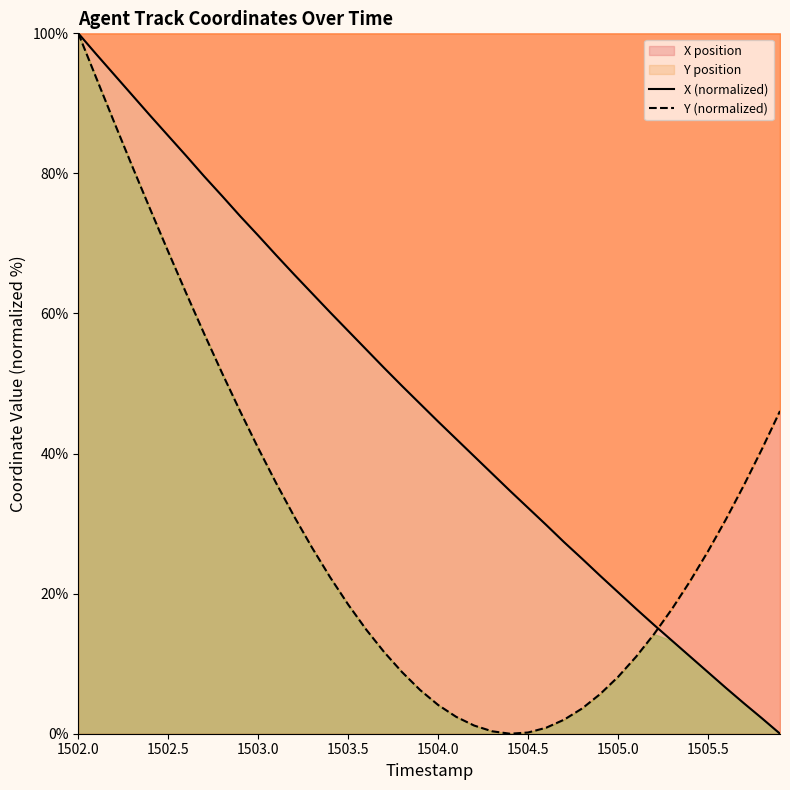

How many times do X (normalized) and Y (normalized) cross each other?

1